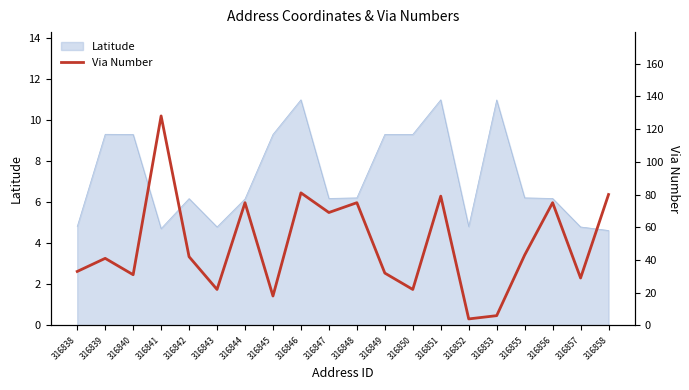

How many categories are shown in the chart?

20